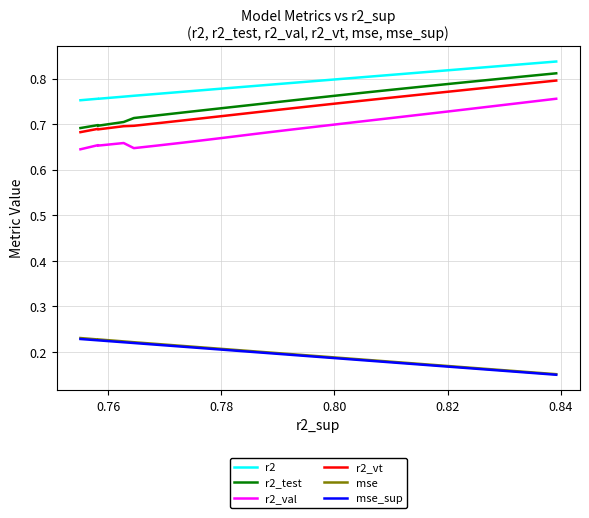

What is the highest value of the mse_sup series?

0.2